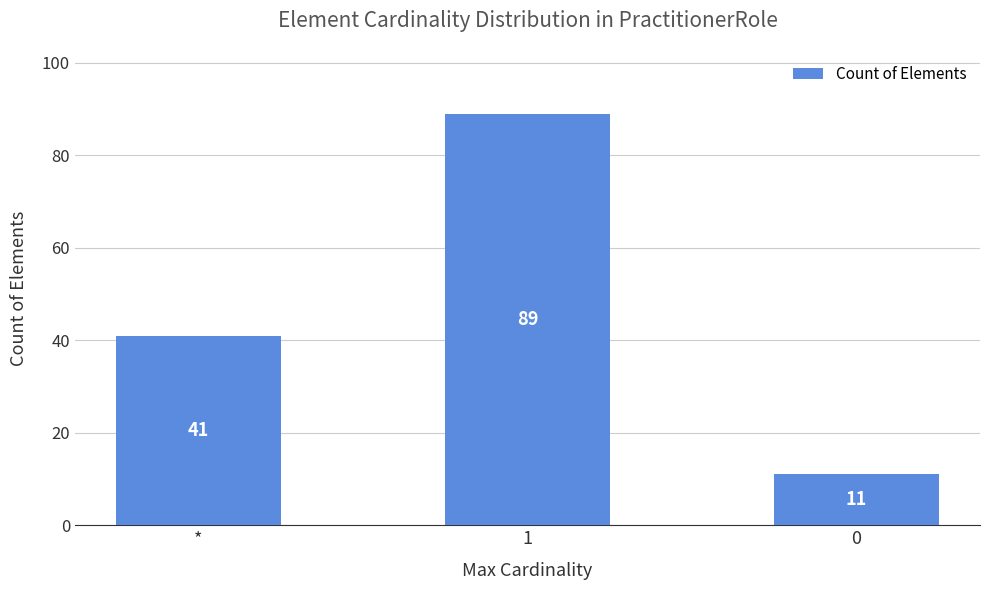

What is the value of the 2nd bar from the left?

89